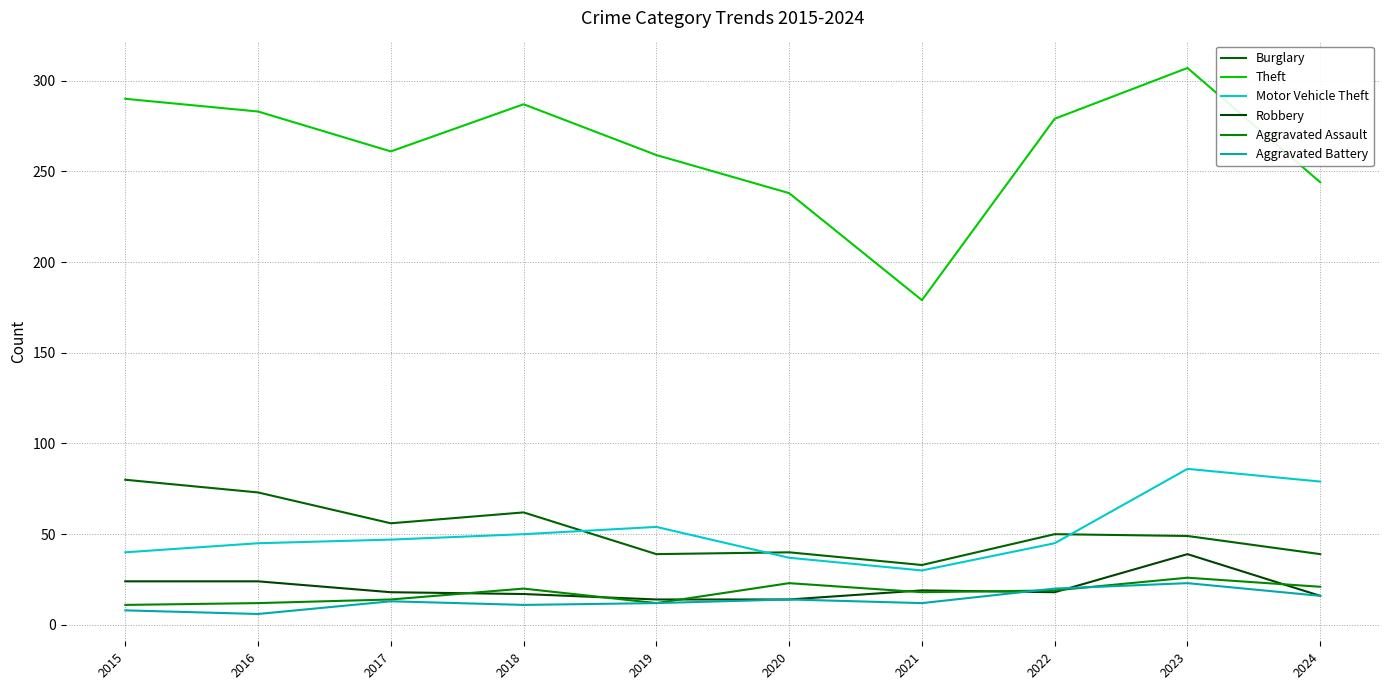

How many series are shown in this chart?

6